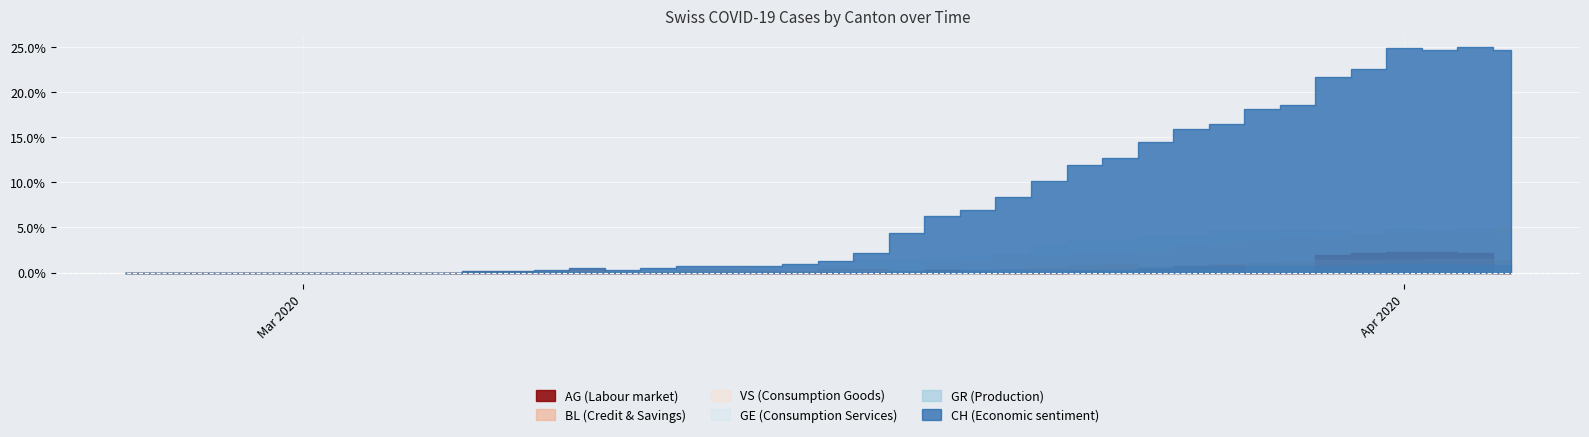

At which label does BL reach its peak?

37